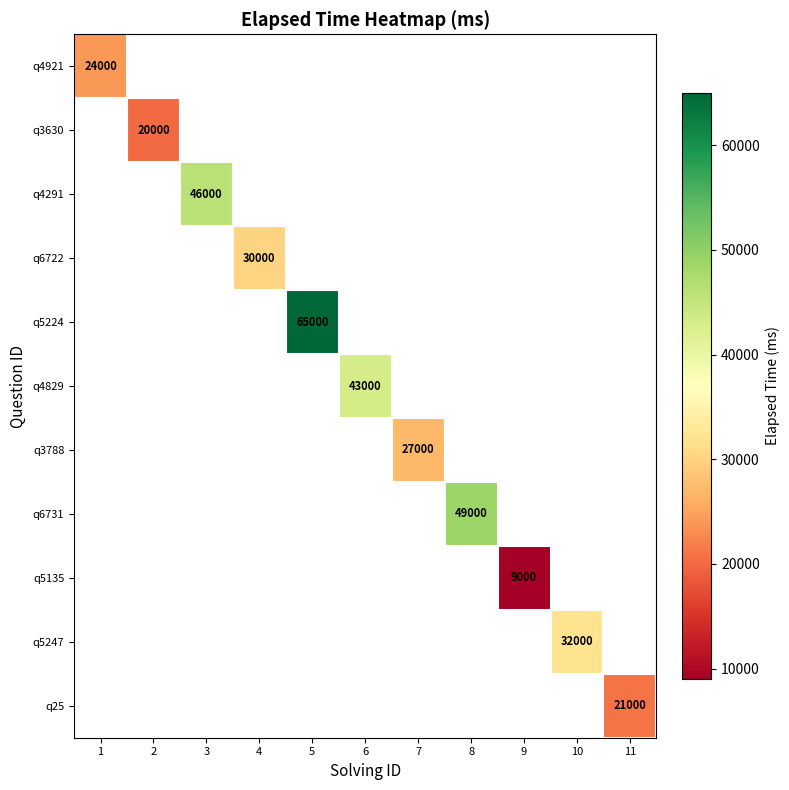

At how many categories does at least one series exceed 37619?

4